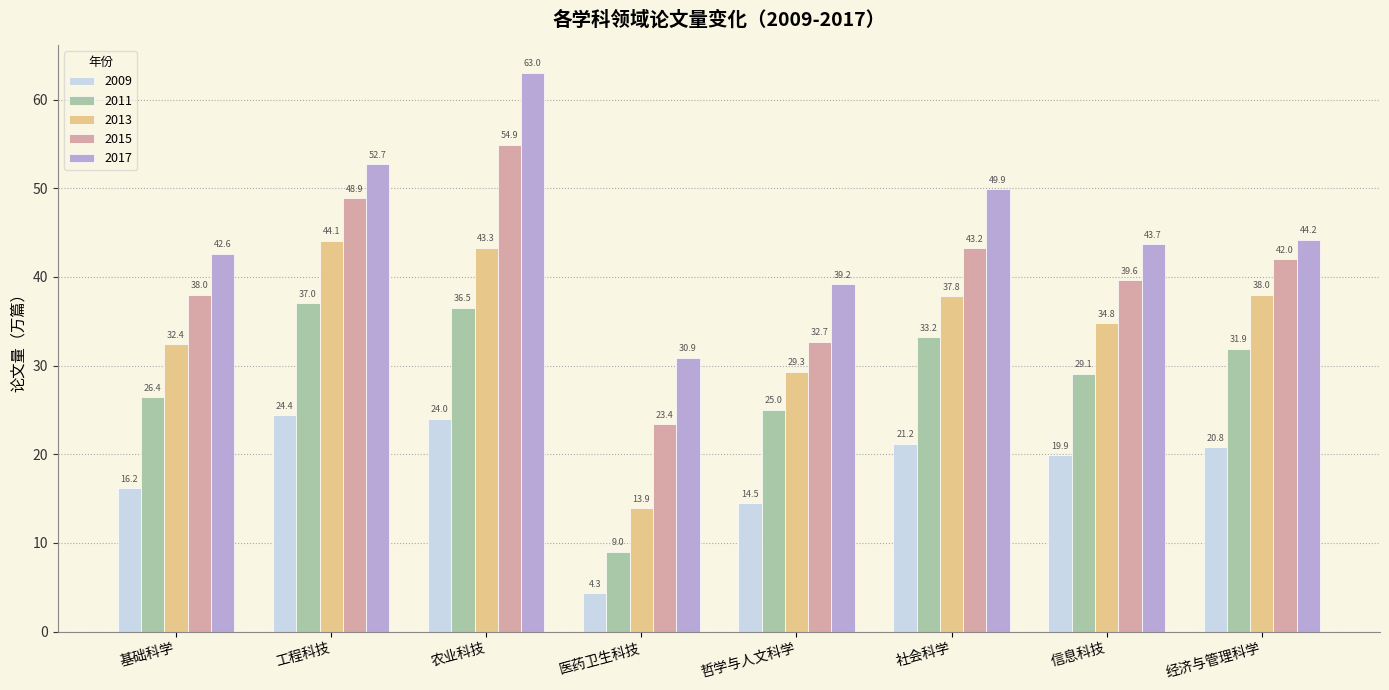

What is the minimum value shown in the chart?

4.3